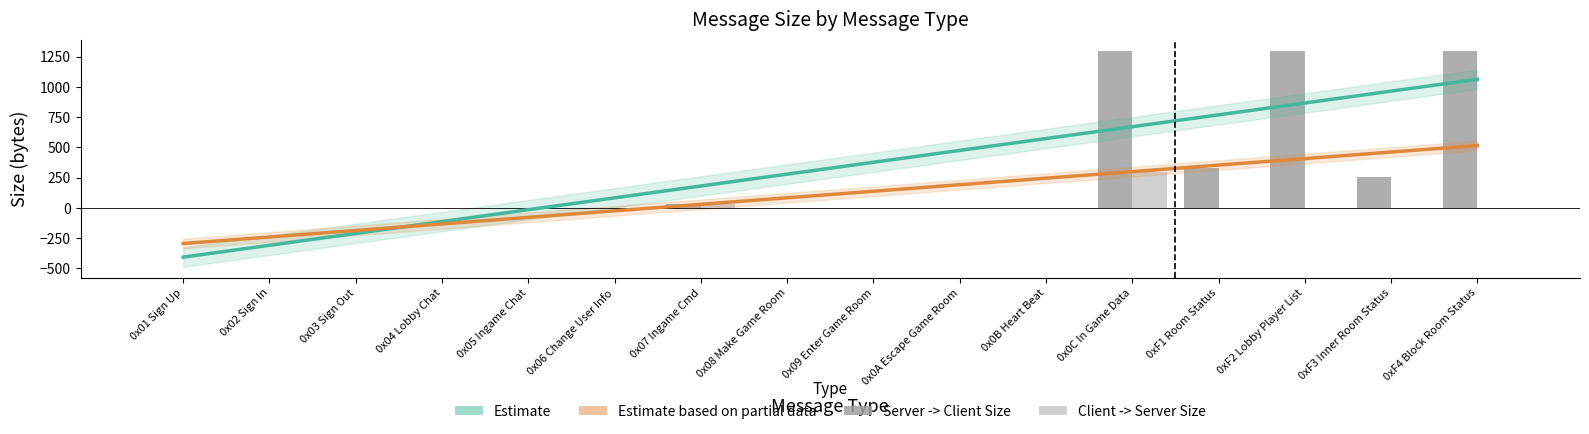

Reading left to right, extract all data points from this chart.

Server -> Client Size: 0x01 Sign Up=0	0x02 Sign In=0	0x03 Sign Out=0	0x04 Lobby Chat=0	0x05 Ingame Chat=0	0x06 Change User Info=0	0x07 Ingame Cmd=30	0x08 Make Game Room=0	0x09 Enter Game Room=0	0x0A Escape Game Room=0	0x0B Heart Beat=0	0x0C In Game Data=1300	0xF1 Room Status=334	0xF2 Lobby Player List=1300	0xF3 Inner Room Status=254	0xF4 Block Room Status=1300
Client -> Server Size: 0x01 Sign Up=0	0x02 Sign In=0	0x03 Sign Out=0	0x04 Lobby Chat=0	0x05 Ingame Chat=0	0x06 Change User Info=0	0x07 Ingame Cmd=30	0x08 Make Game Room=0	0x09 Enter Game Room=0	0x0A Escape Game Room=0	0x0B Heart Beat=0	0x0C In Game Data=300	0xF1 Room Status=0	0xF2 Lobby Player List=0	0xF3 Inner Room Status=0	0xF4 Block Room Status=0